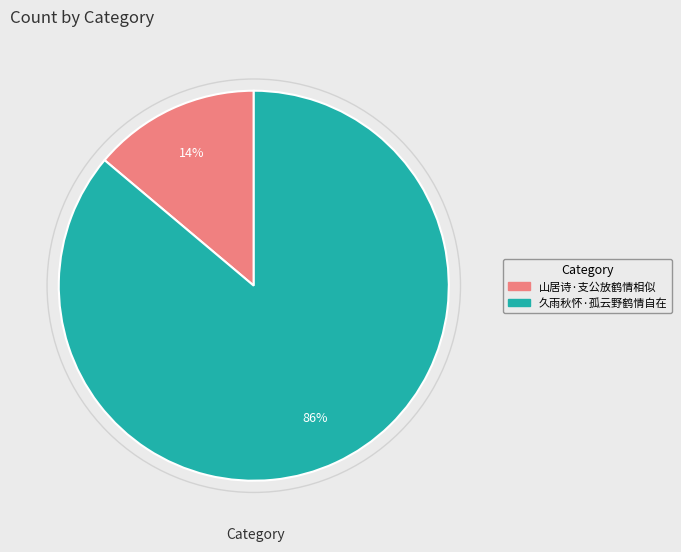

What is the ratio of the value at 山居诗·支公放鹤情相似 to the value at 久雨秋怀·孤云野鹤情自在?

0.2